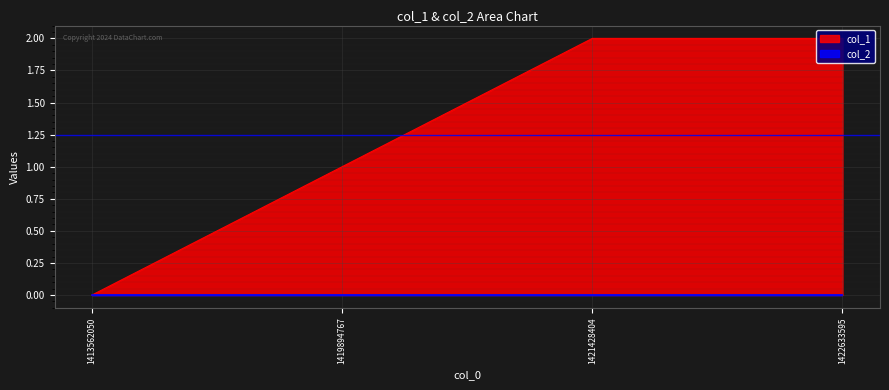

Count the values in the range 1 to 2.

3